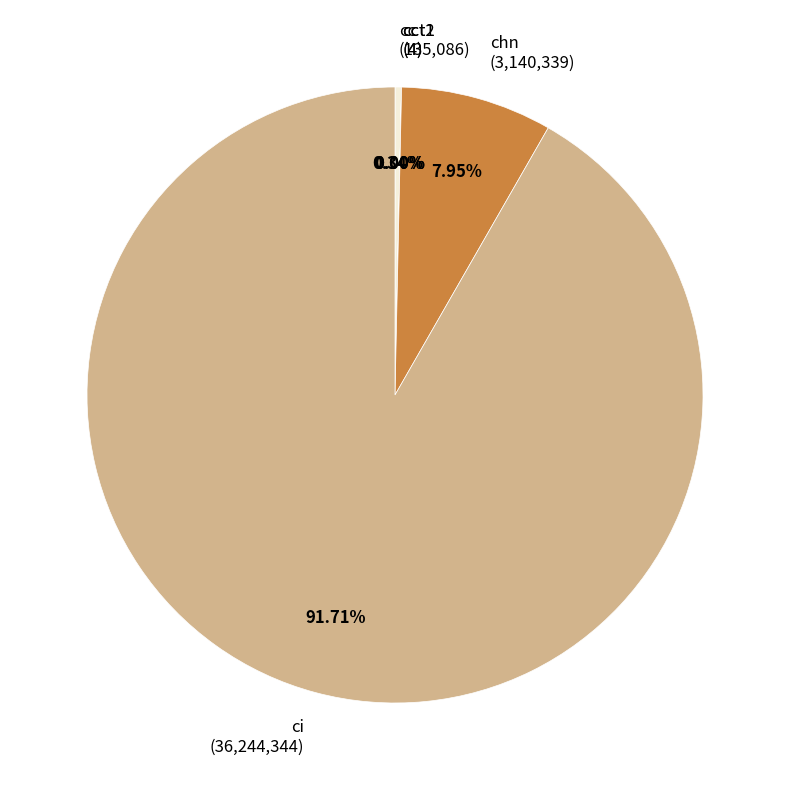

Approximately how many times larger is the value at chn (3,140,339) compared to cc (135,086)?

23.2